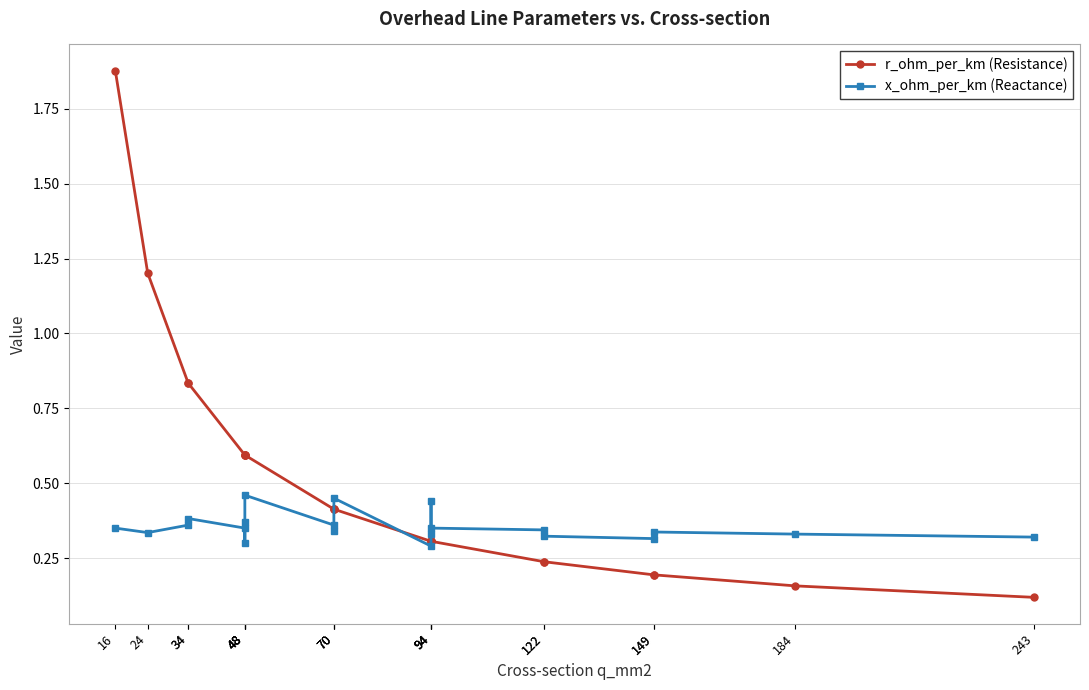

What is the sum of all x_ohm_per_km (Reactance) values?

7.4